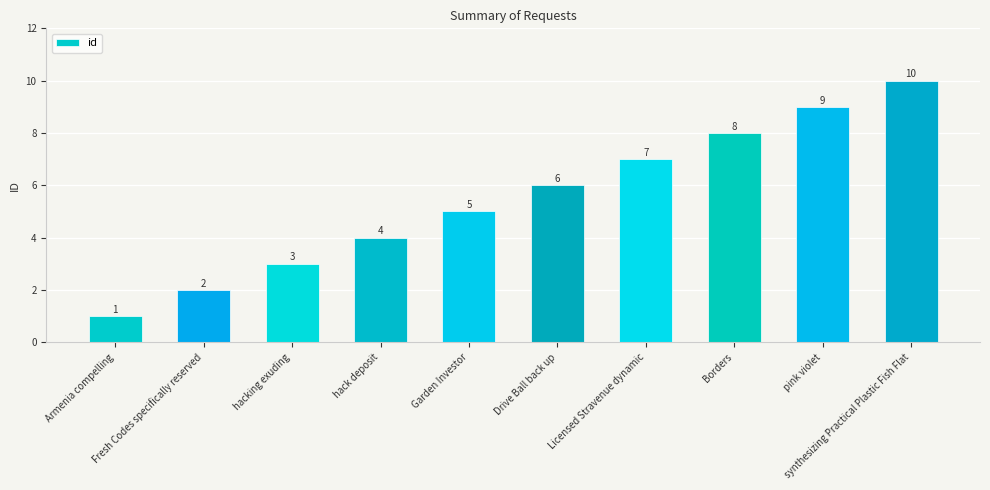

What is the approximate value at Armenia compelling?

1